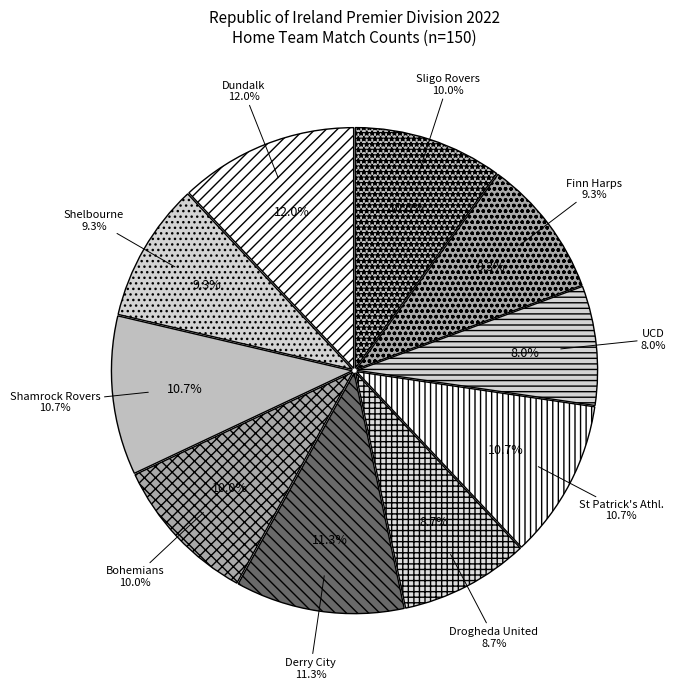

What is the change in value from Shamrock Rovers to Bohemians?

-1